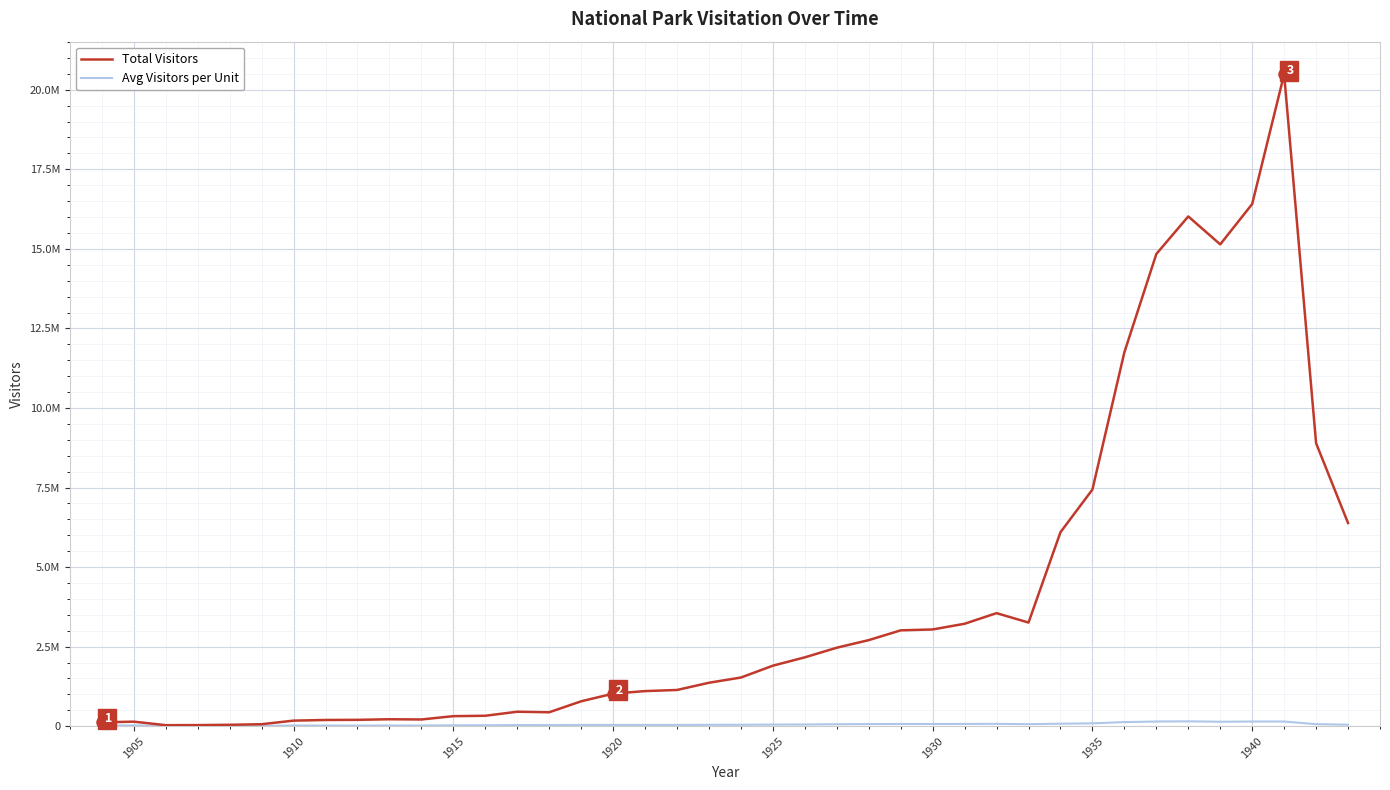

Does the chart display data point markers on the line(s)?

No